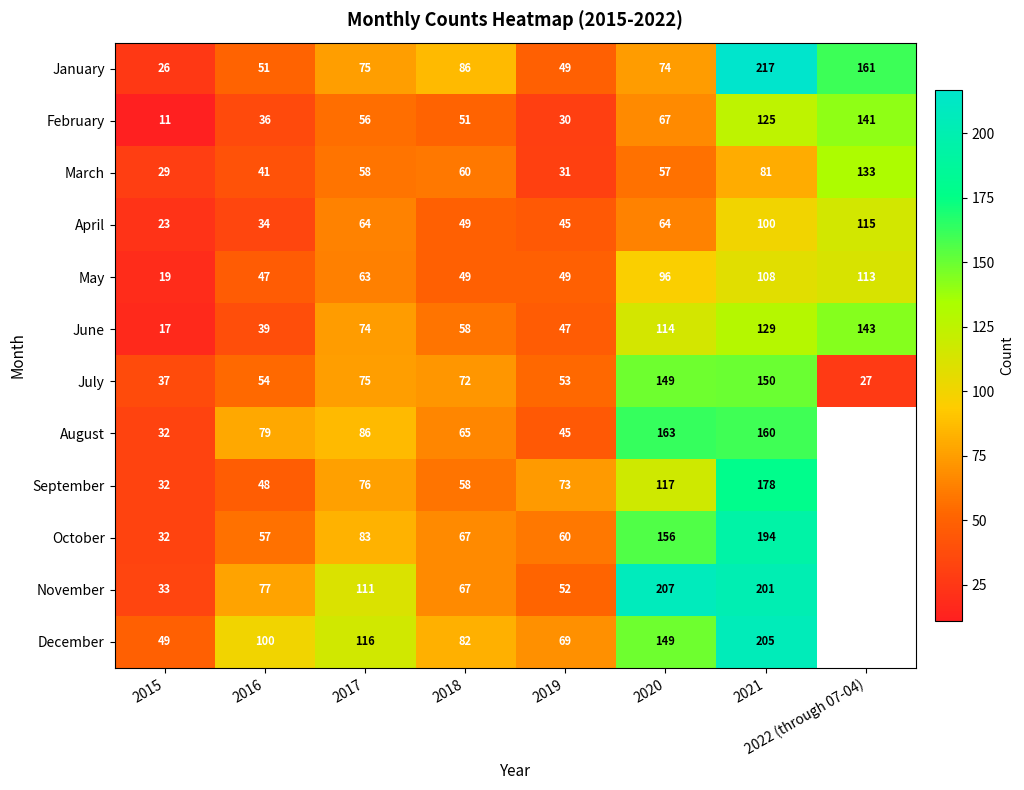

Rank the categories by July value from highest to lowest.

2021, 2020, 2017, 2018, 2016, 2019, 2015, 2022 (through 07-04)